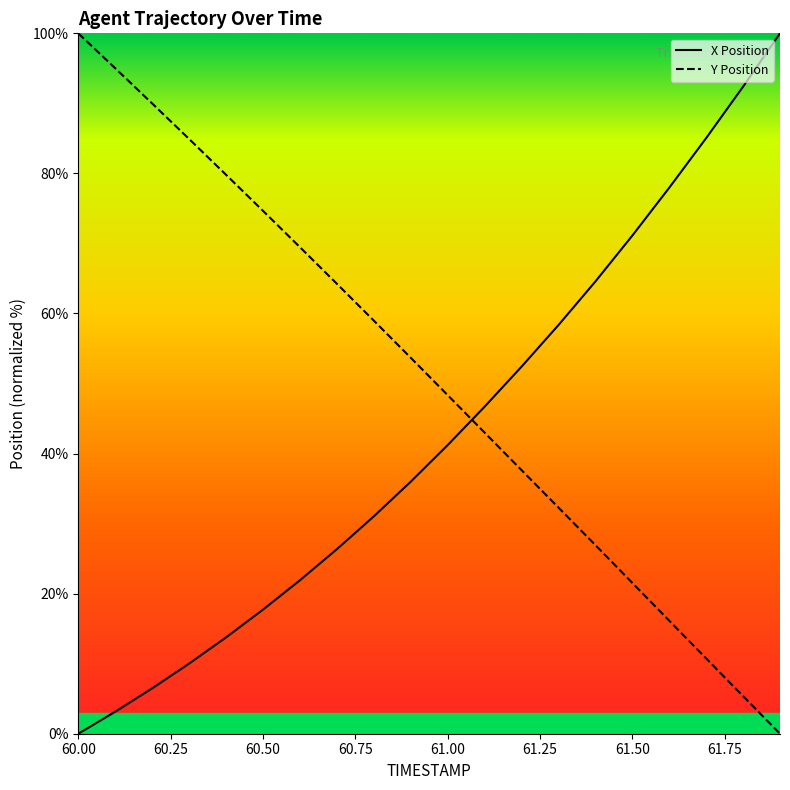

Where do Y and X first cross each other?

61.0 and 61.1